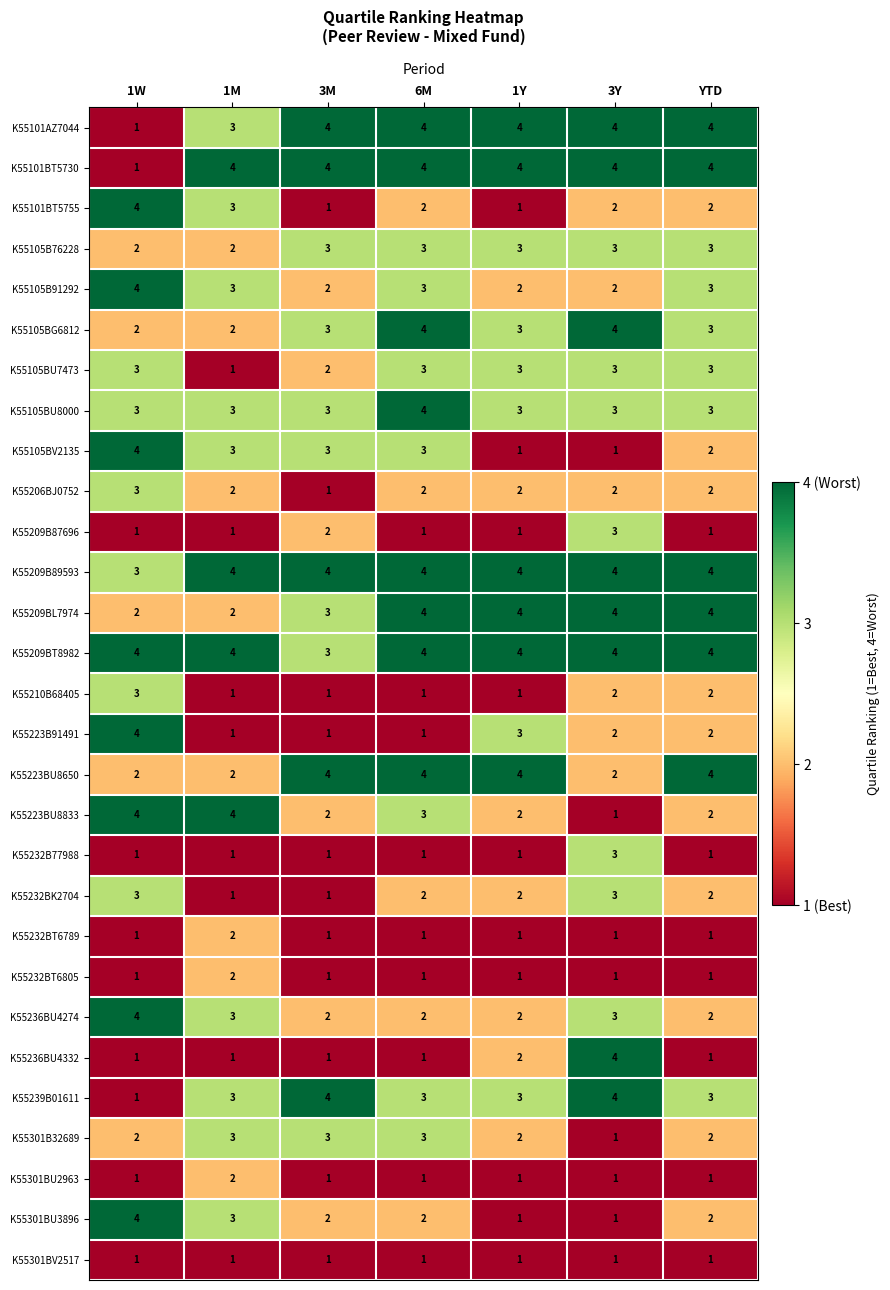

Read the K55209B89593 value at 3M.

4